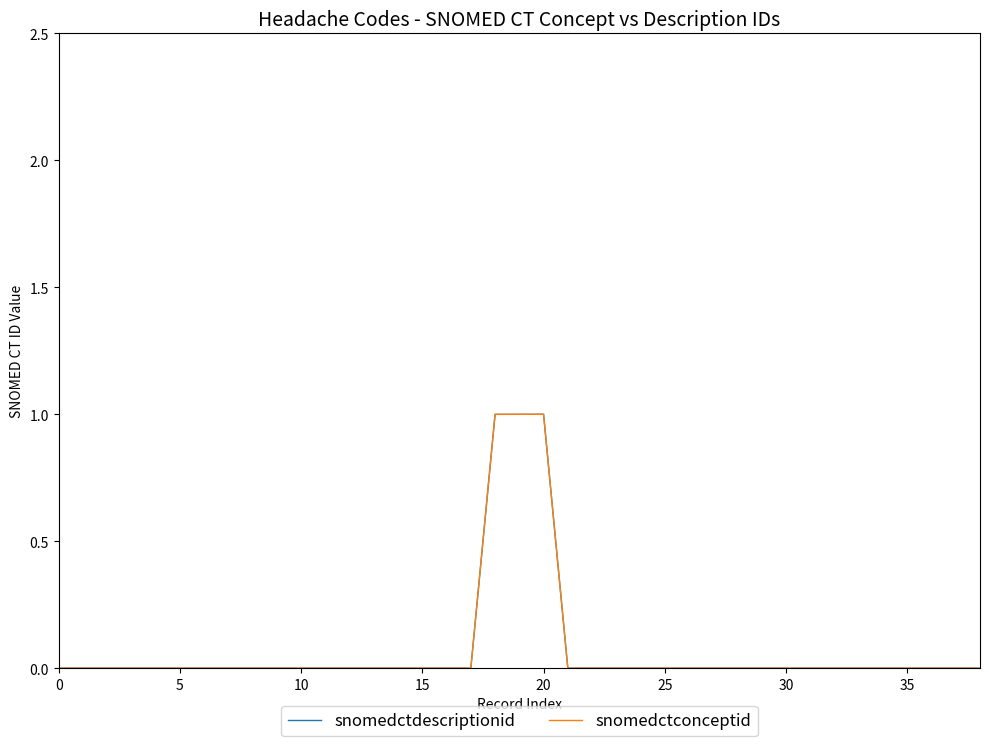

What is the highest value of the snomedctdescriptionid series?

1.0